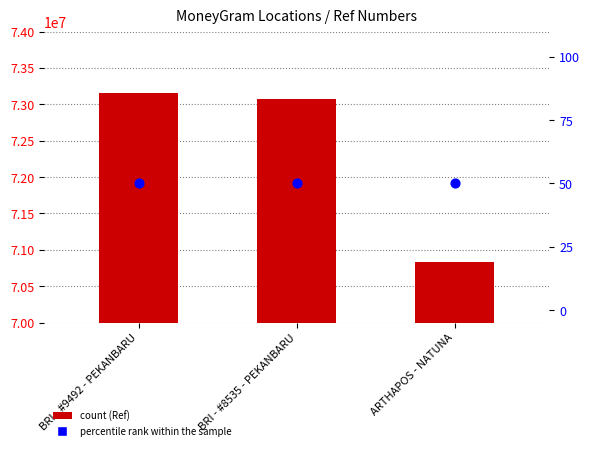

At which category is the sum across all series the highest?

BRI - #9492 - PEKANBARU